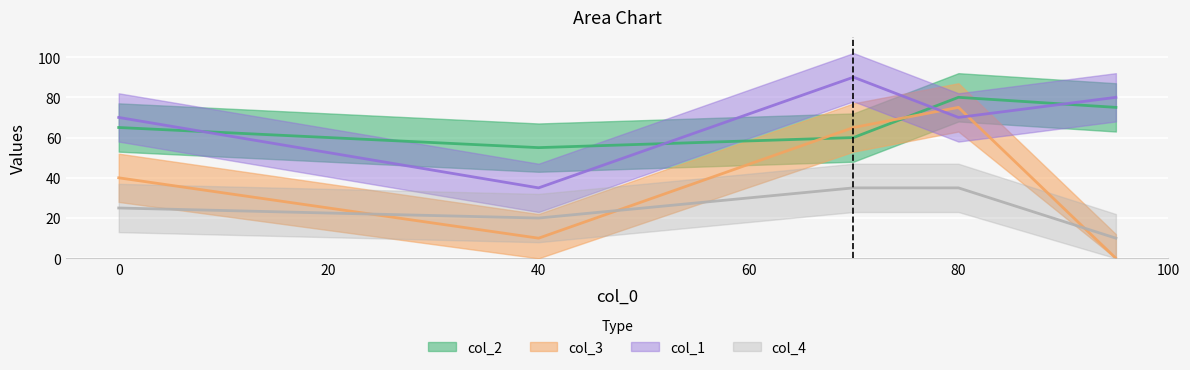

Where is the first local maximum for col_3?

80